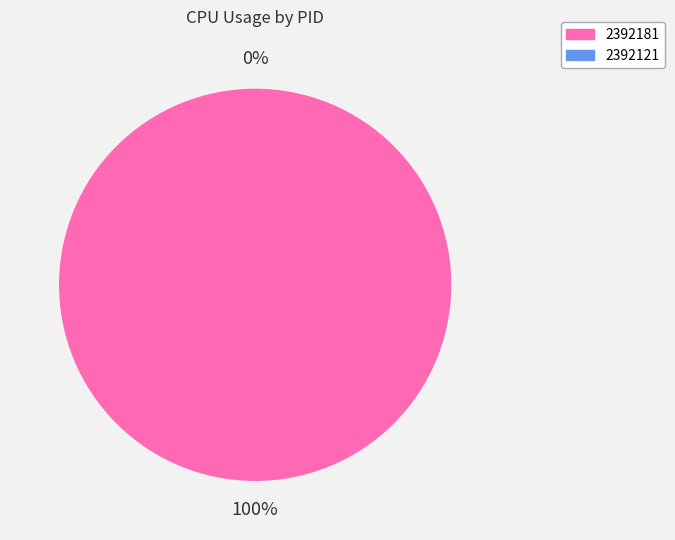

Which slice represents more than half of the pie?

2392181